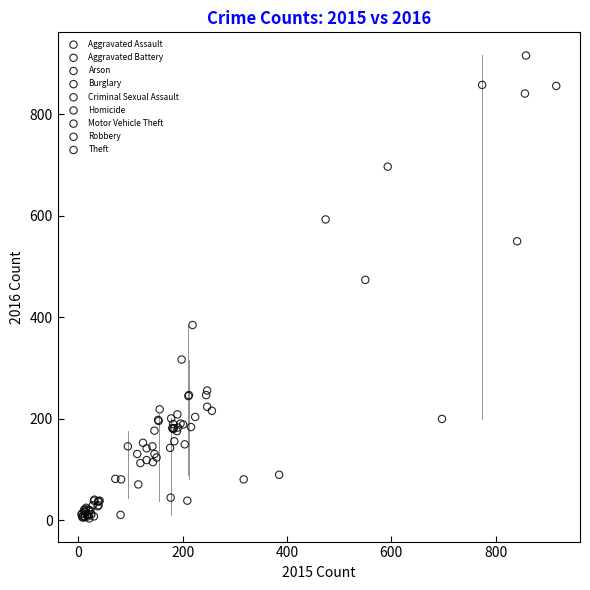

Which series contains the highest Y value?

Theft